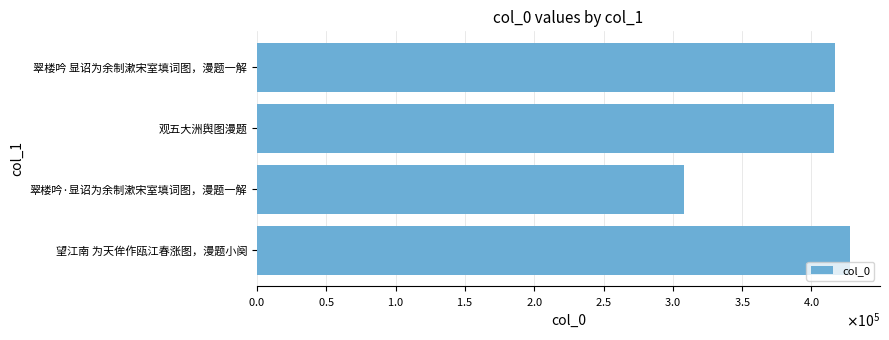

Does the chart contain any negative values?

No